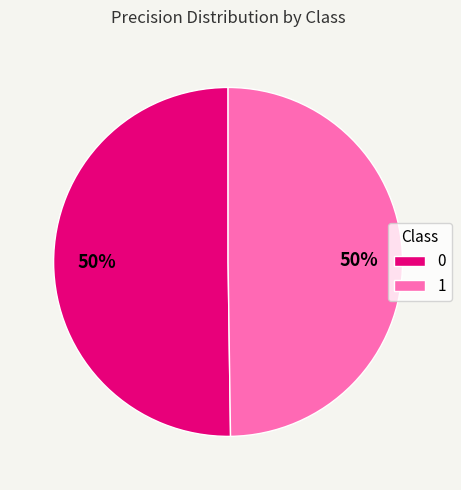

What percentage is the 1 slice, to the nearest percent?

50%